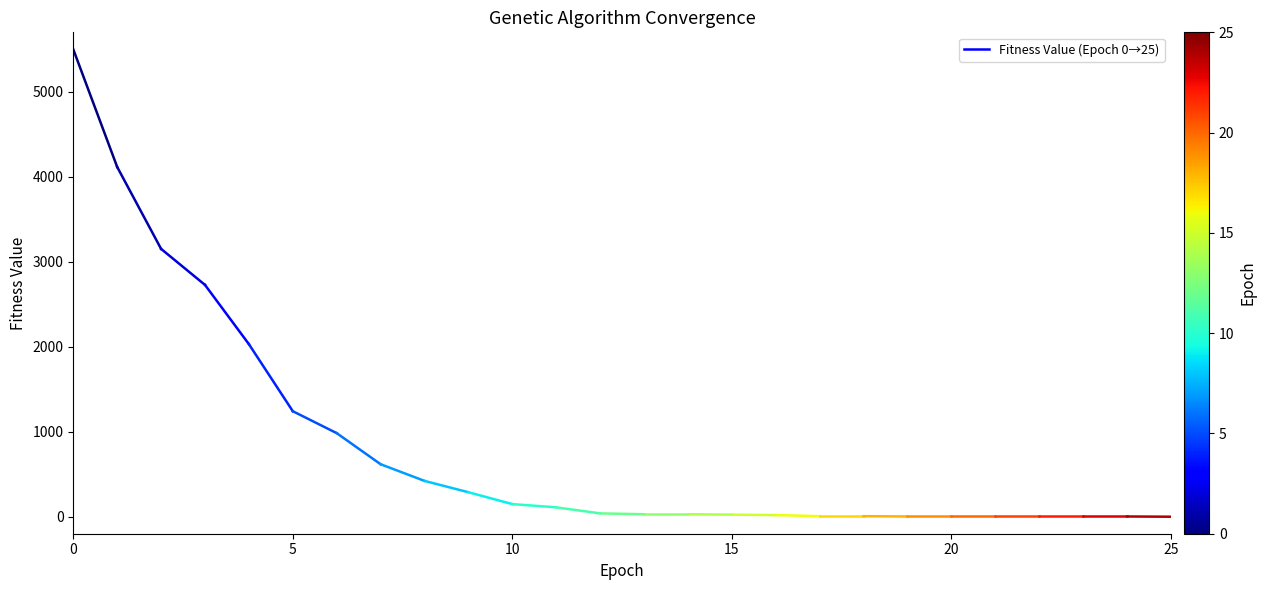

What is the value of the 9th point from the left?

421.2